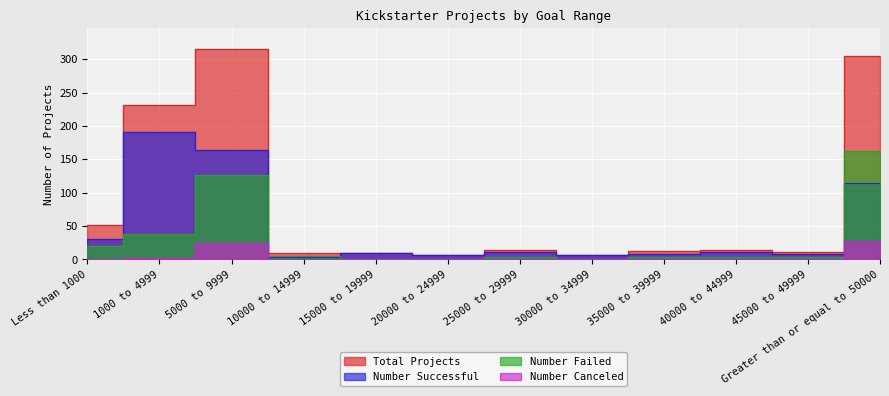

Where is Number Canceled nearest to the value 14?

5000 to 9999